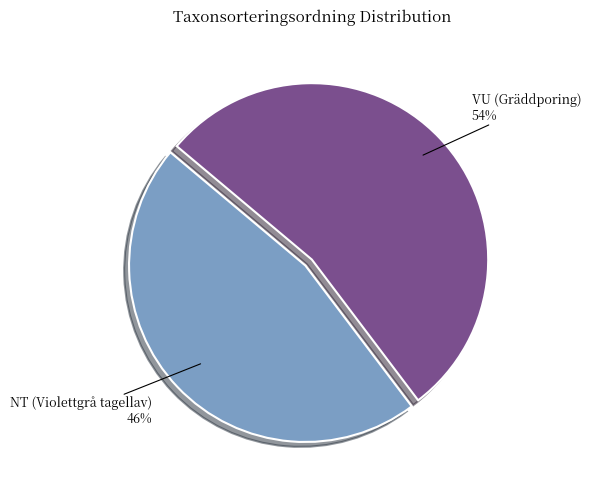

Does any single category account for the majority?

Yes